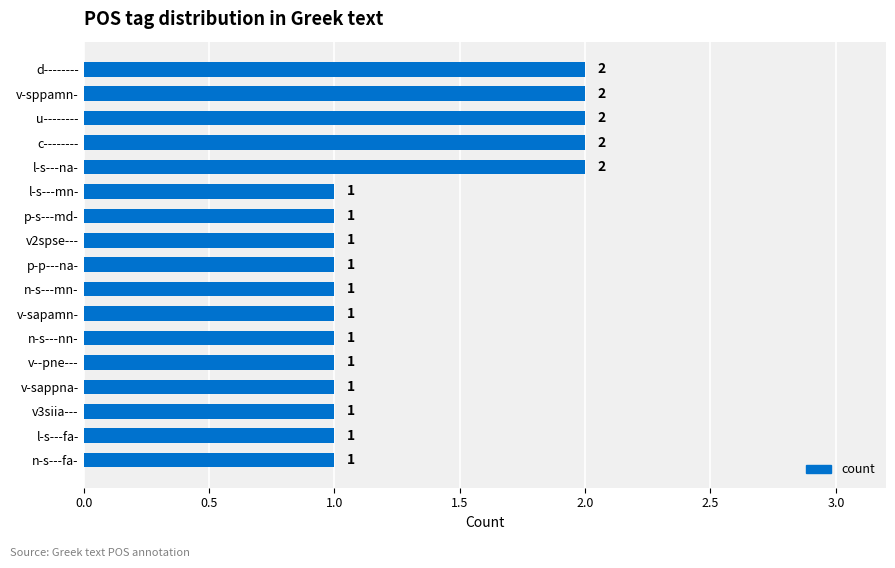

What is the difference between the second highest and minimum values?

1